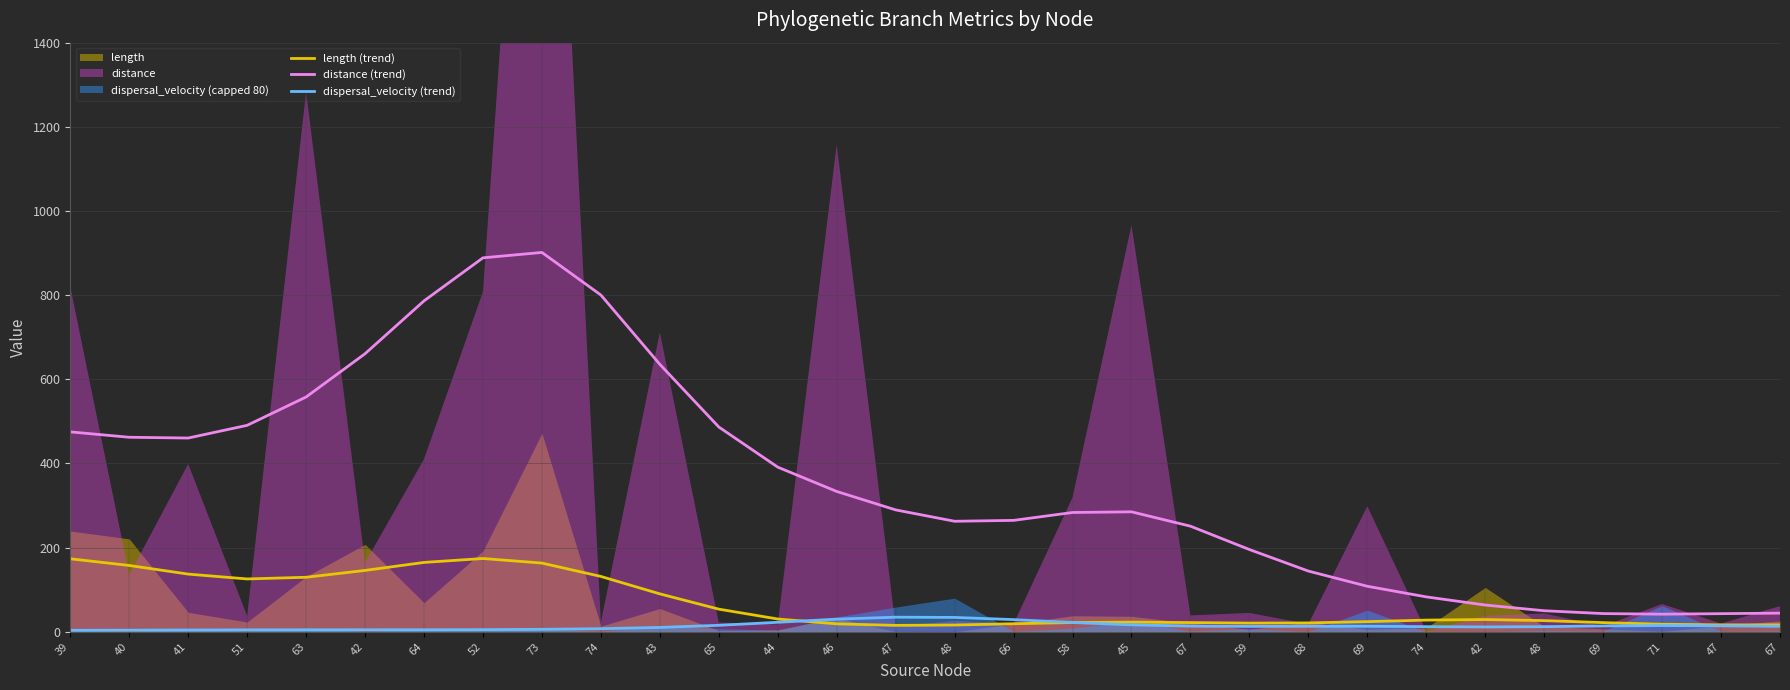

What is the label of the 11th point from the left?

43